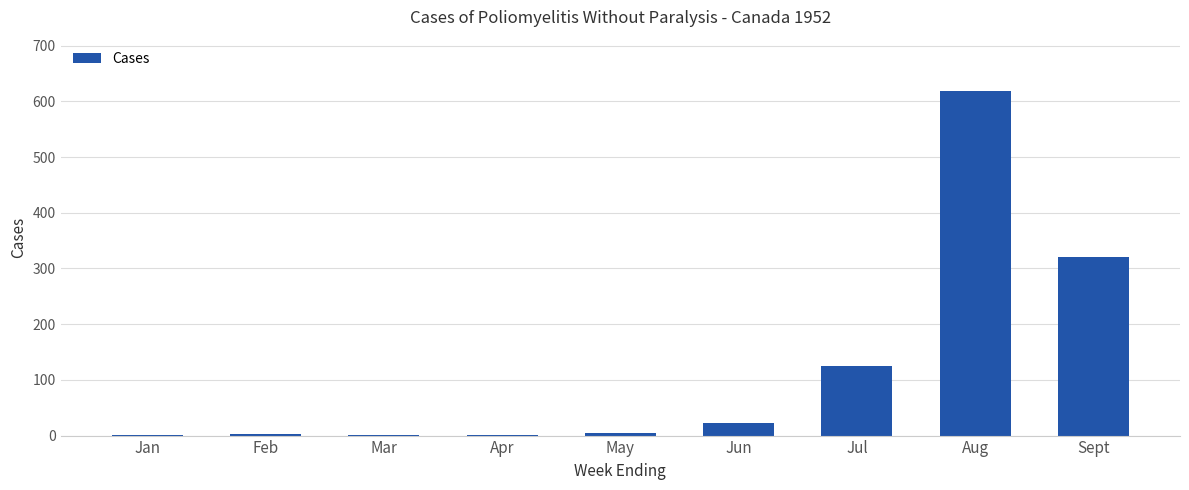

What is the sum of the values at Aug and Jul?

743